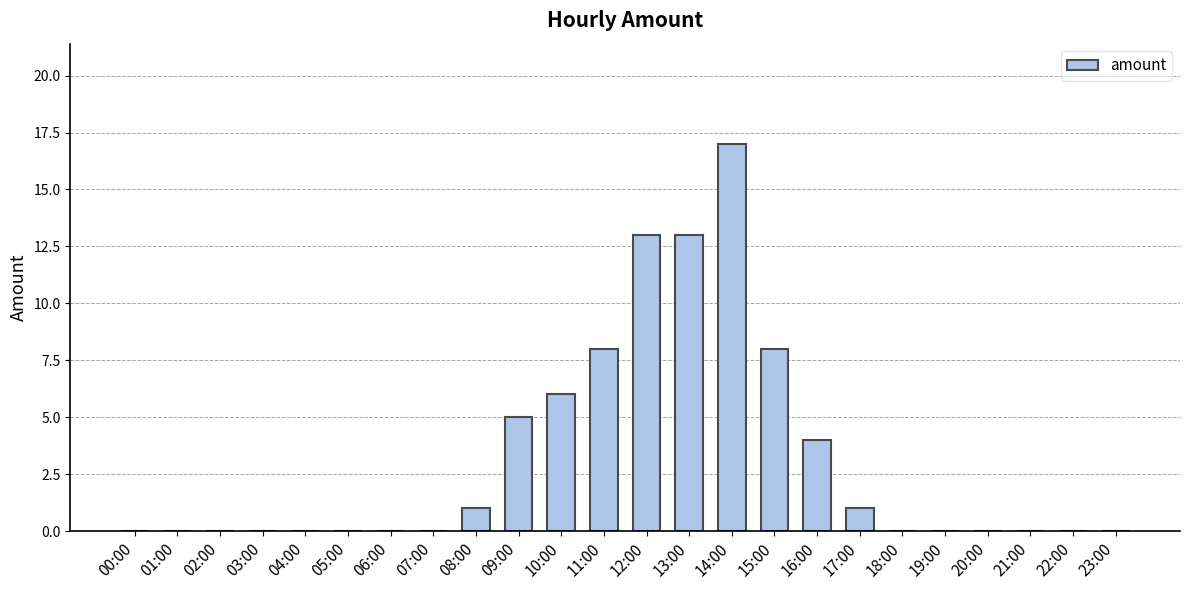

The chart shows a value of 0 at 05:00. True or false?

True